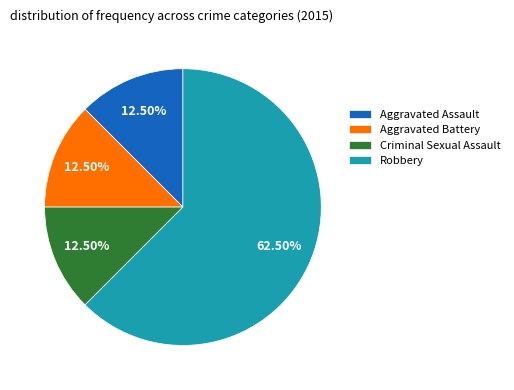

Which slice is the largest?

Robbery